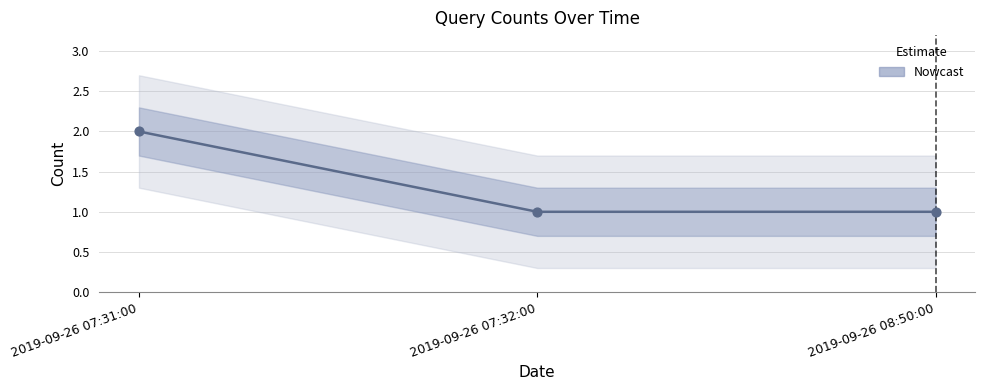

Approximately how many times larger is the value at 2019-09-26 07:31:00 compared to 2019-09-26 08:50:00?

2.0